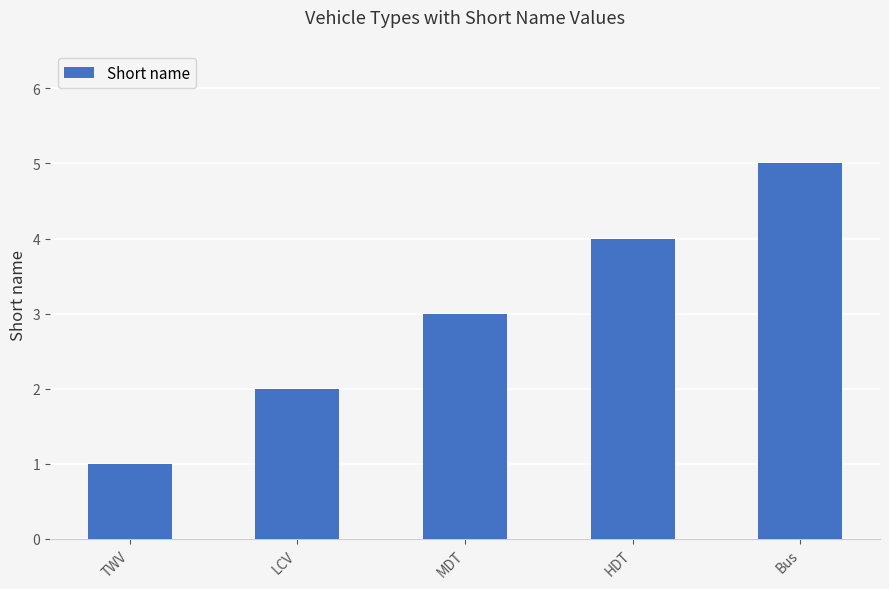

Which has a higher value, MDT or HDT?

HDT